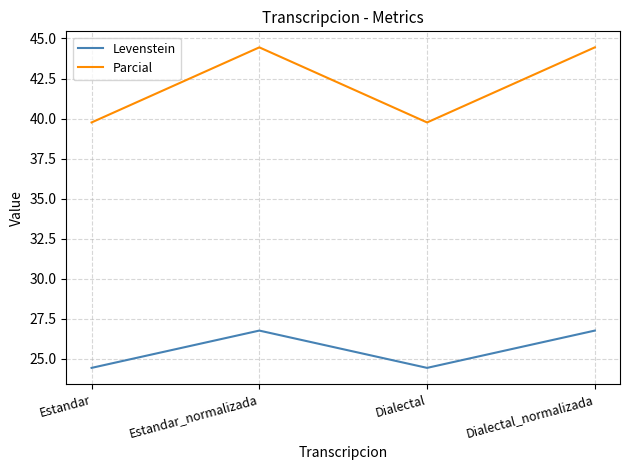

Which series has the largest total across all categories?

Parcial